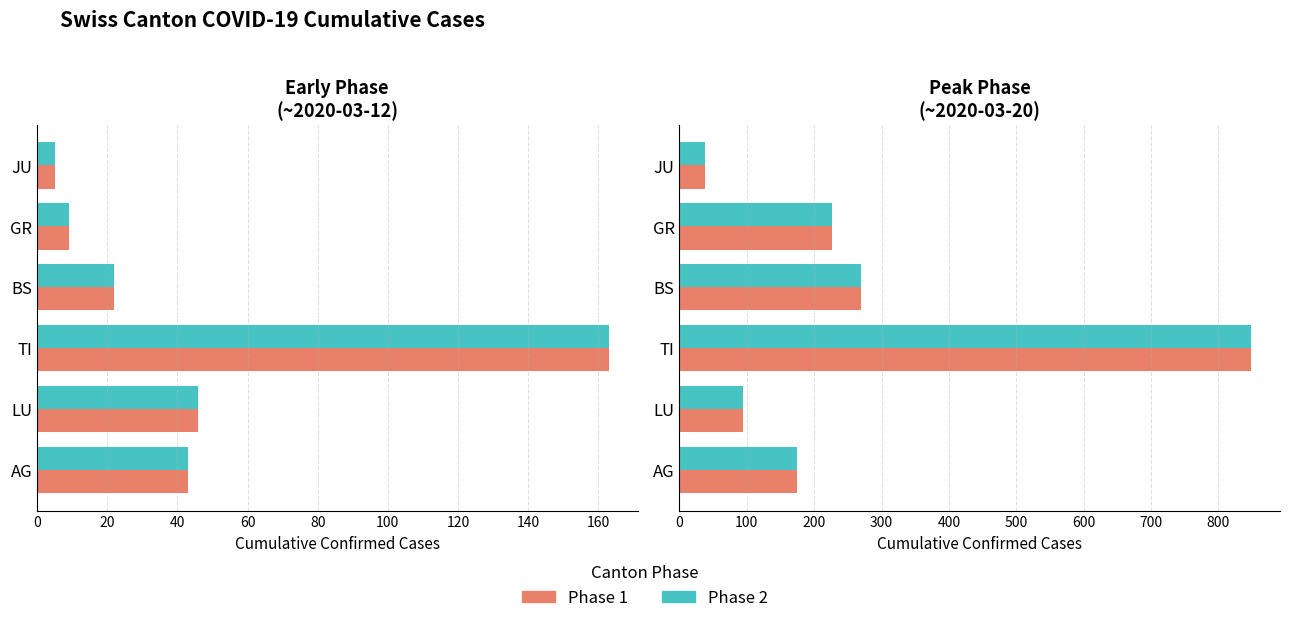

How many data points does each series have?

6